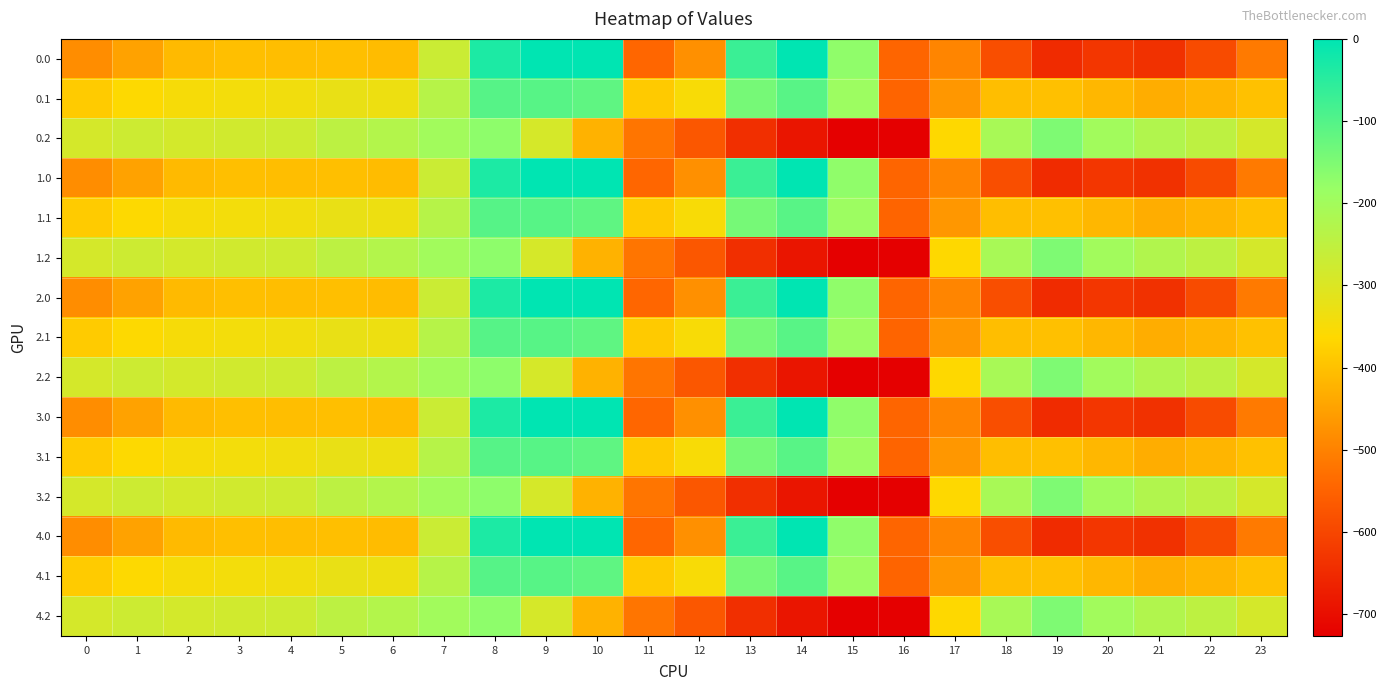

Between 23 and 1, which is larger?

1